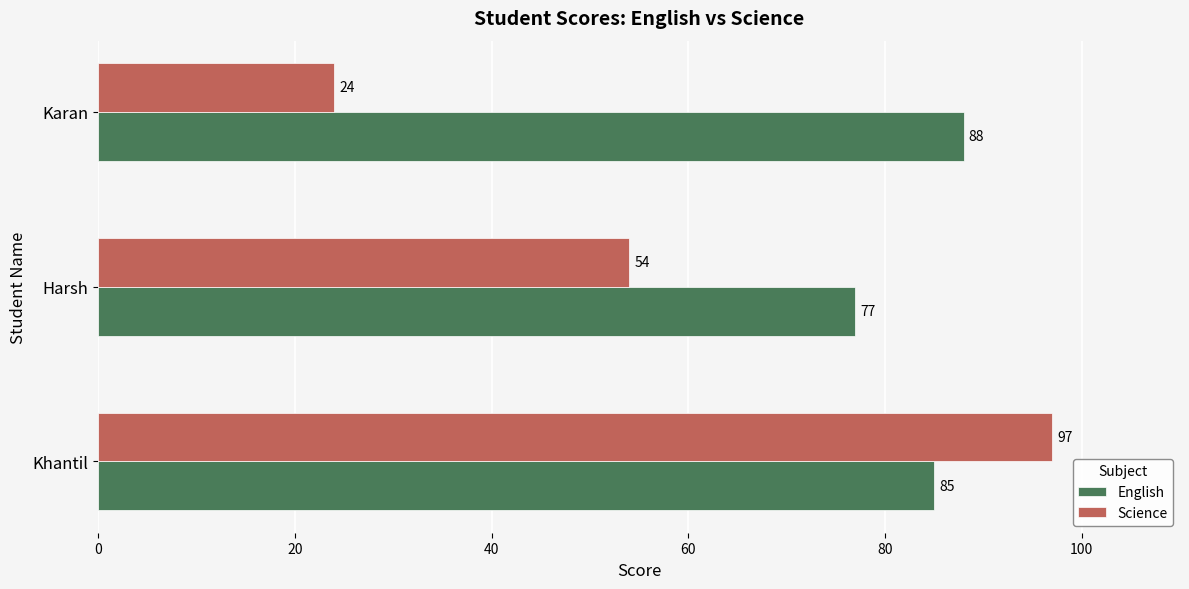

What is the total value across all series at Harsh?

131